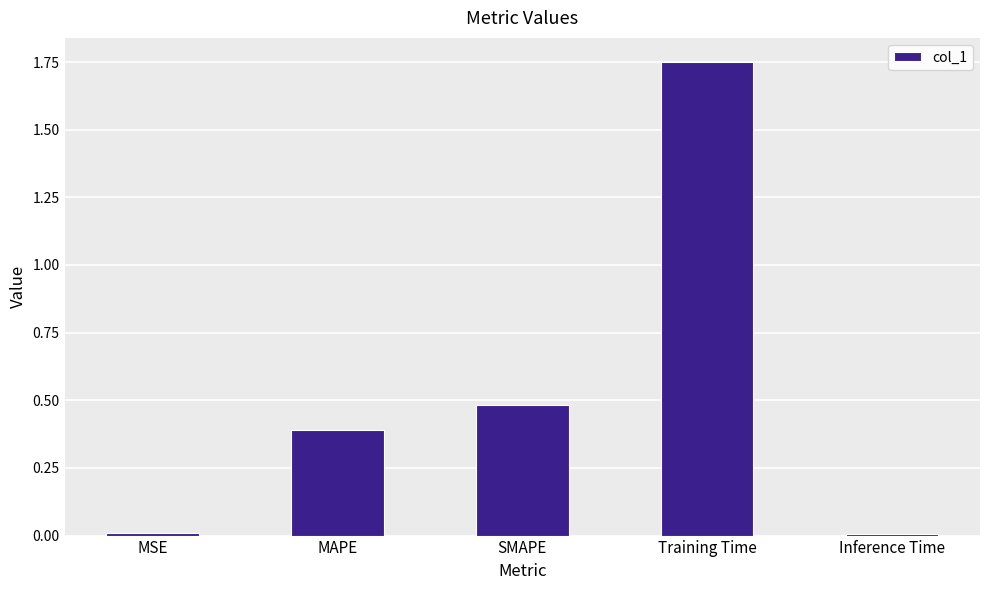

How many data points does each series have?

5